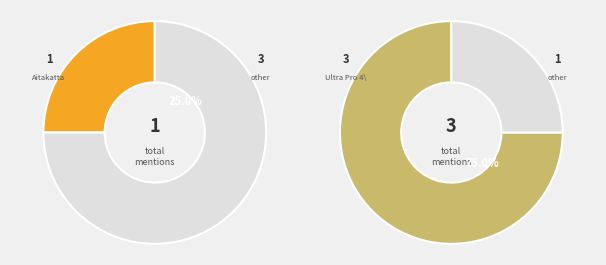

What is the smallest slice in the pie chart?

Aitakatta